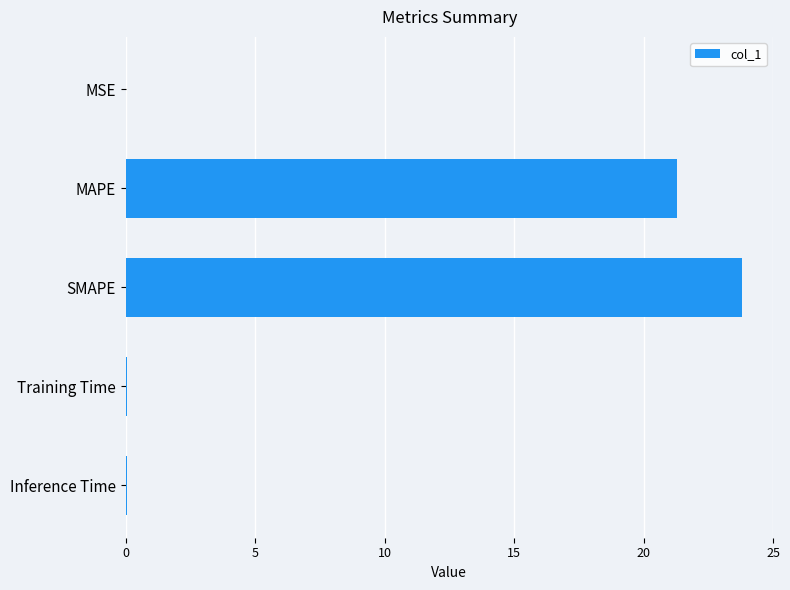

What value does the data have at MAPE?

21.3